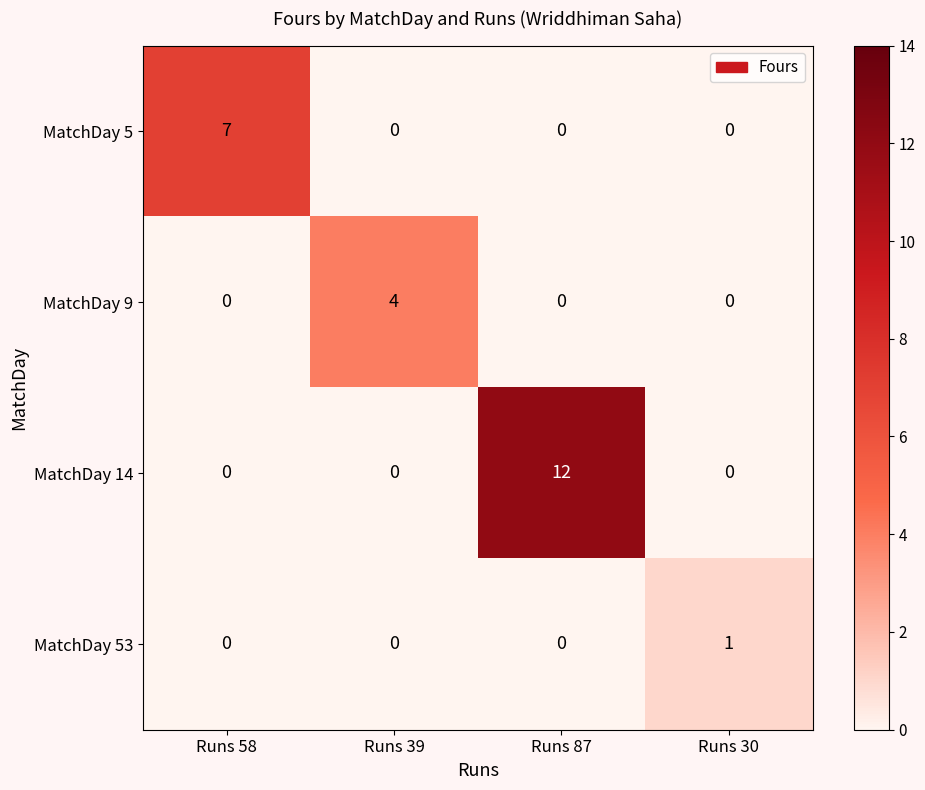

Reading right to left, transcribe all the data shown in this chart.

MatchDay 5: Runs 30=0	Runs 87=0	Runs 39=0	Runs 58=7
MatchDay 9: Runs 30=0	Runs 87=0	Runs 39=4	Runs 58=0
MatchDay 14: Runs 30=0	Runs 87=12	Runs 39=0	Runs 58=0
MatchDay 53: Runs 30=1	Runs 87=0	Runs 39=0	Runs 58=0